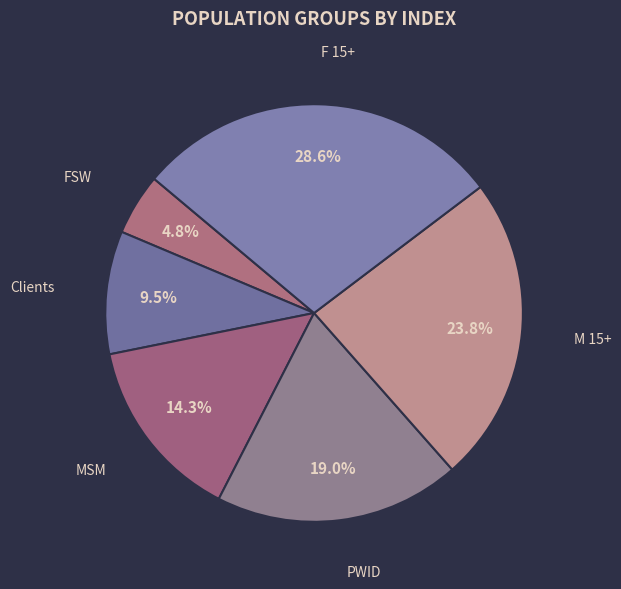

To the nearest percent, what is the difference between the MSM and F 15+ slice percentages?

14%